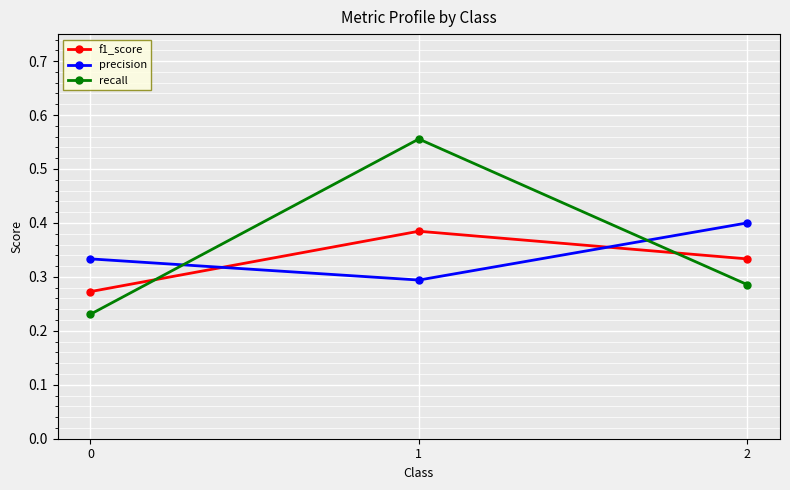

Which series changed the most between 0 and 1?

recall